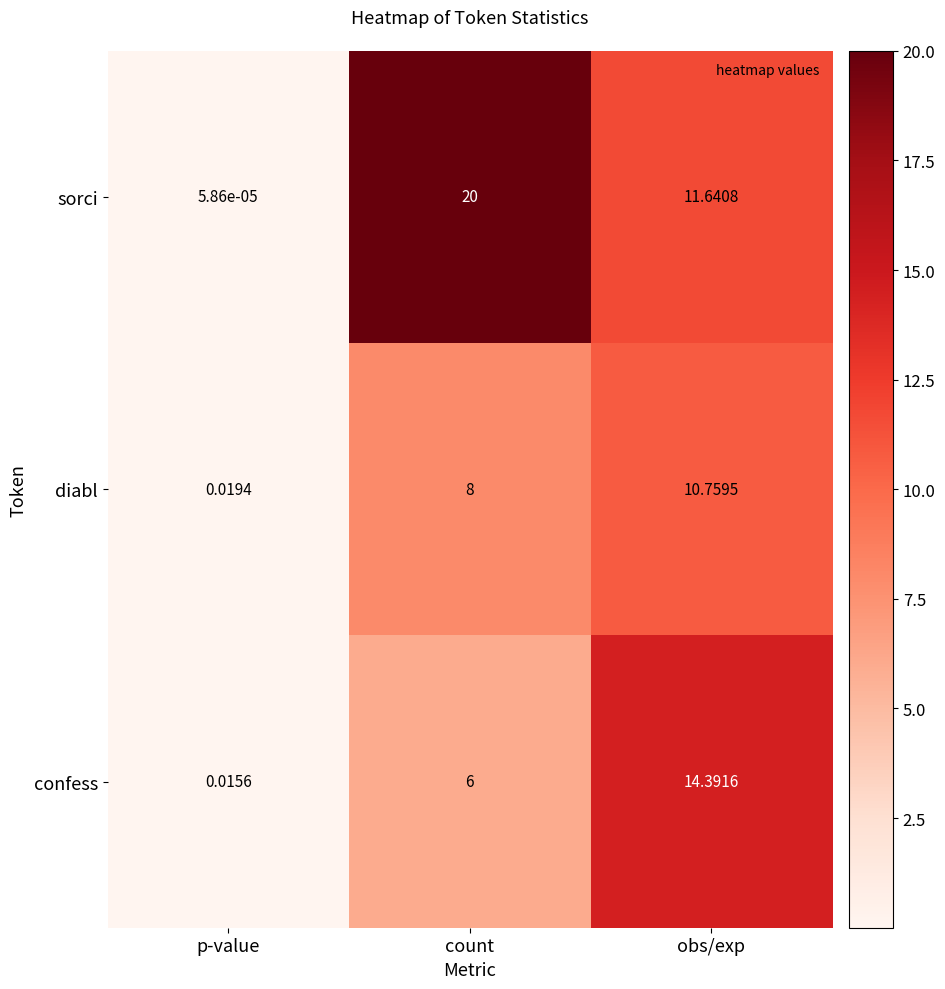

Between p-value and count, which series saw the biggest shift?

sorci